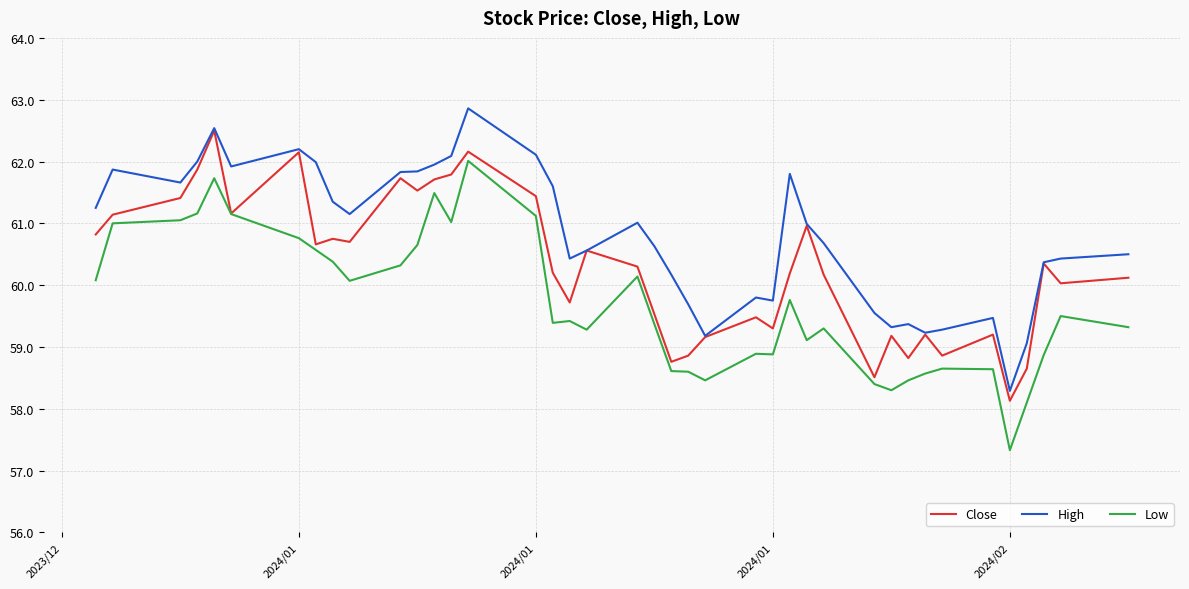

List the series in order of their overall mean, lowest first.

Low, Close, High